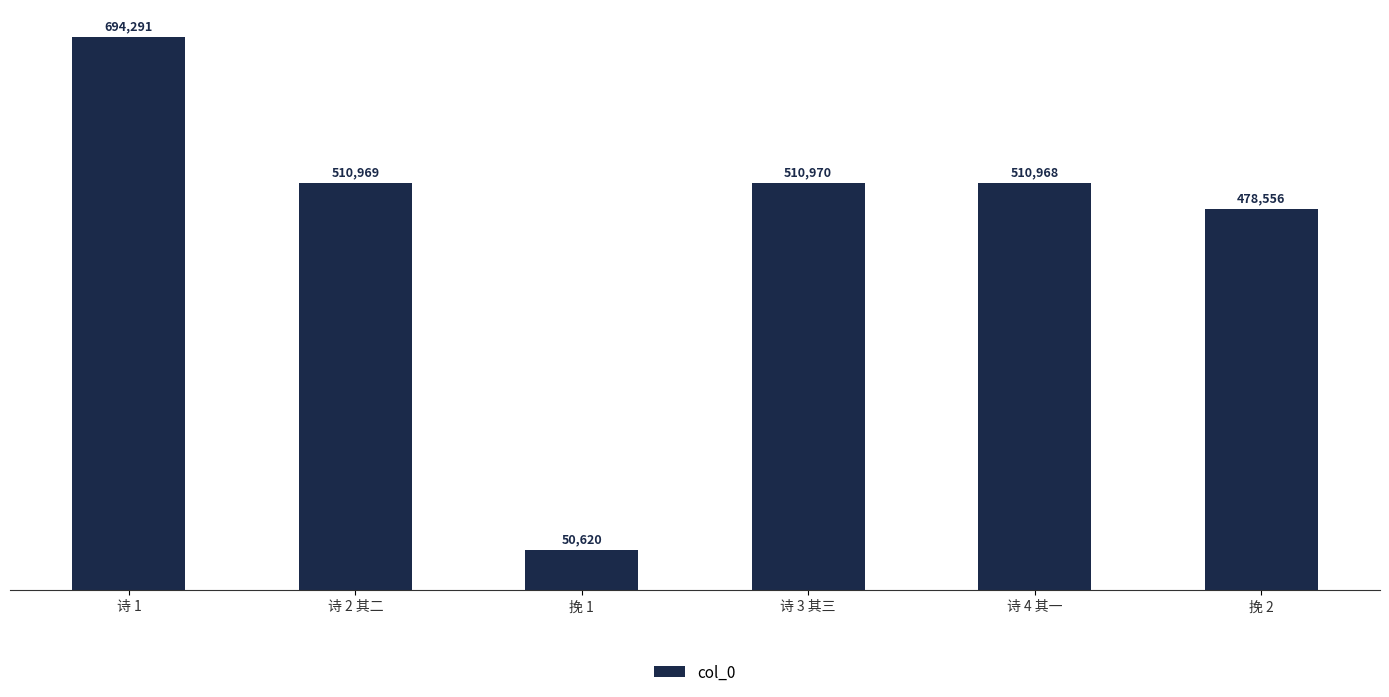

Count the number of categories in the chart.

6